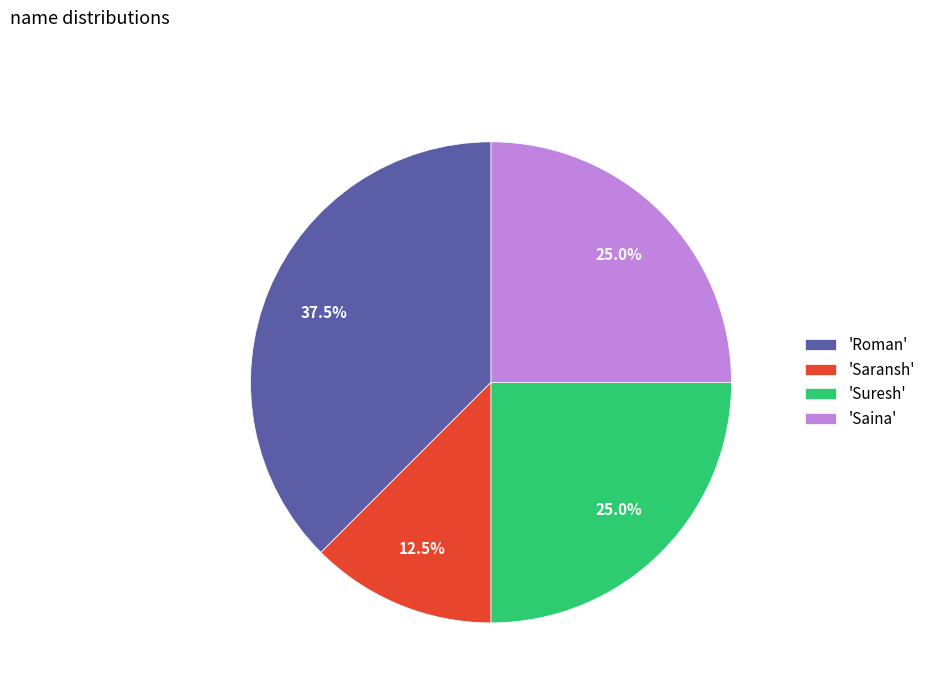

How many segments does this pie chart have?

4